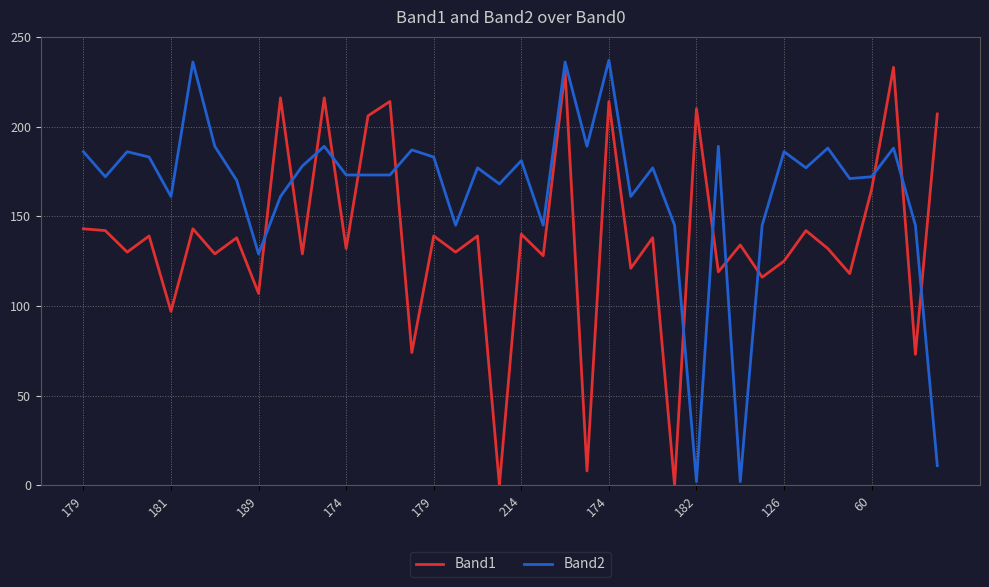

After their last crossing, which series has the higher values: Band1 or Band2?

Band1